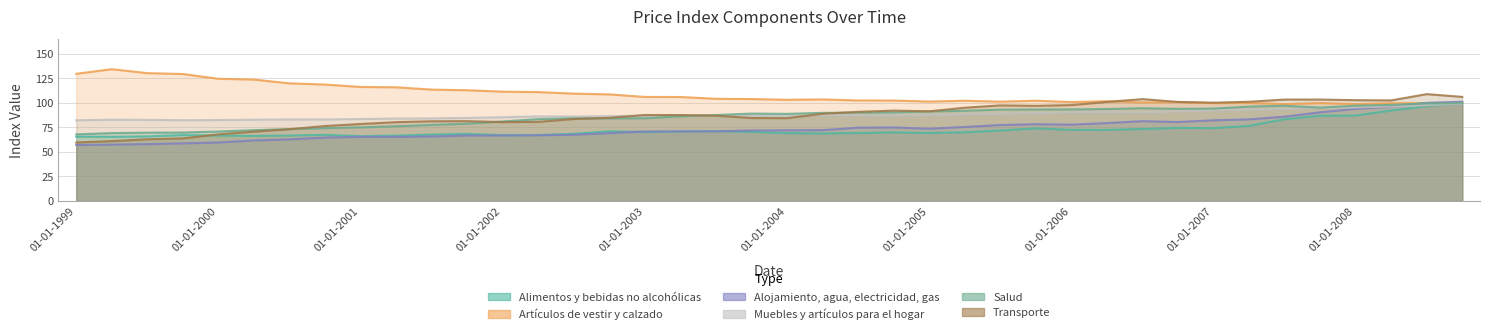

What position from the left is 01-07-2005?

27